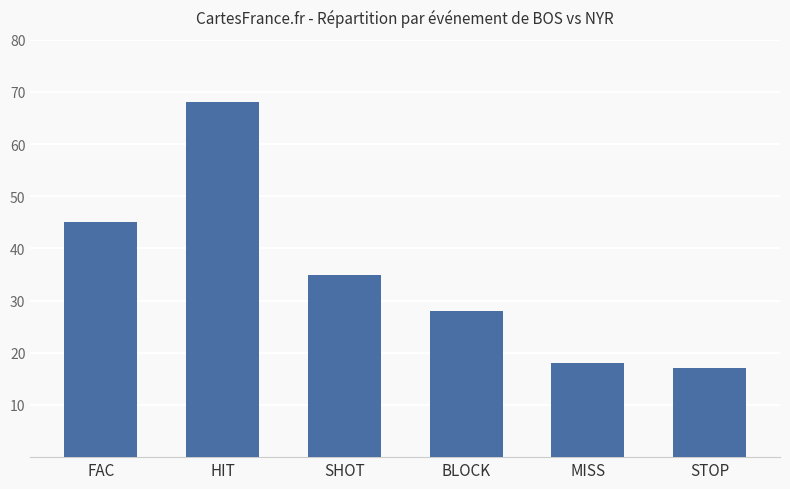

Which category has the lowest value across all series?

STOP